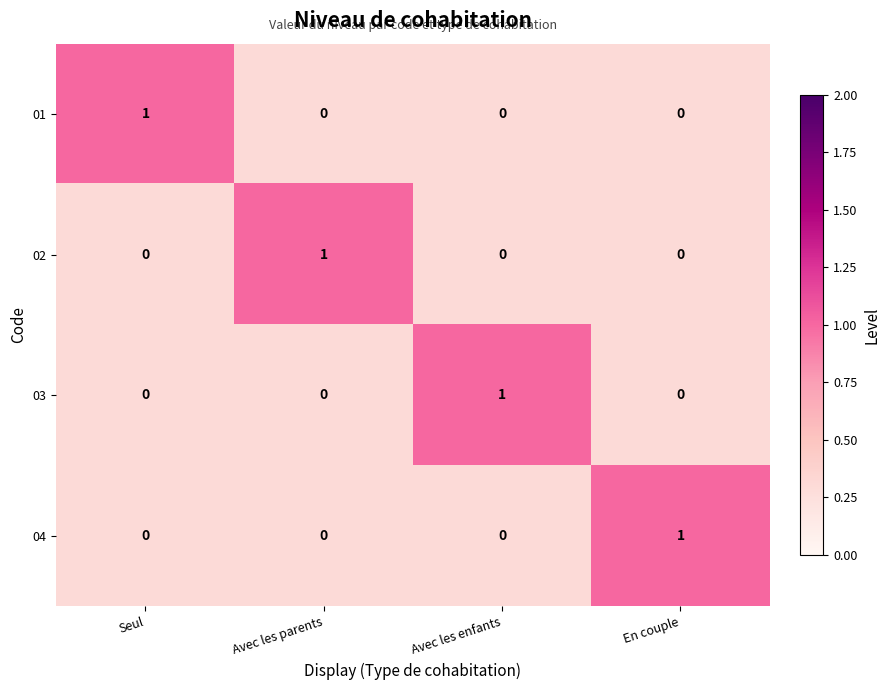

Is the value of 03 at Avec les enfants greater than the value of 01 at En couple?

Yes